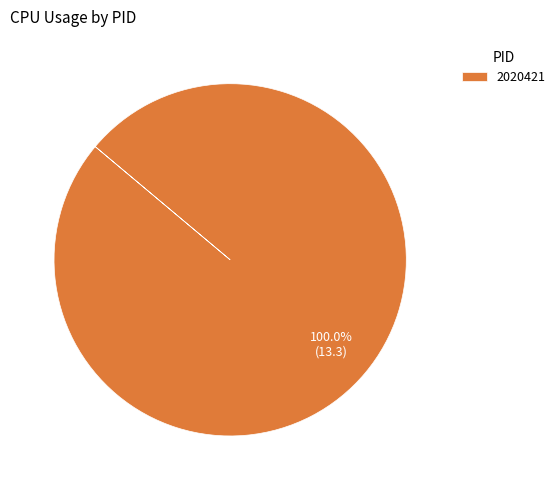

Is there a majority slice in this chart?

Yes